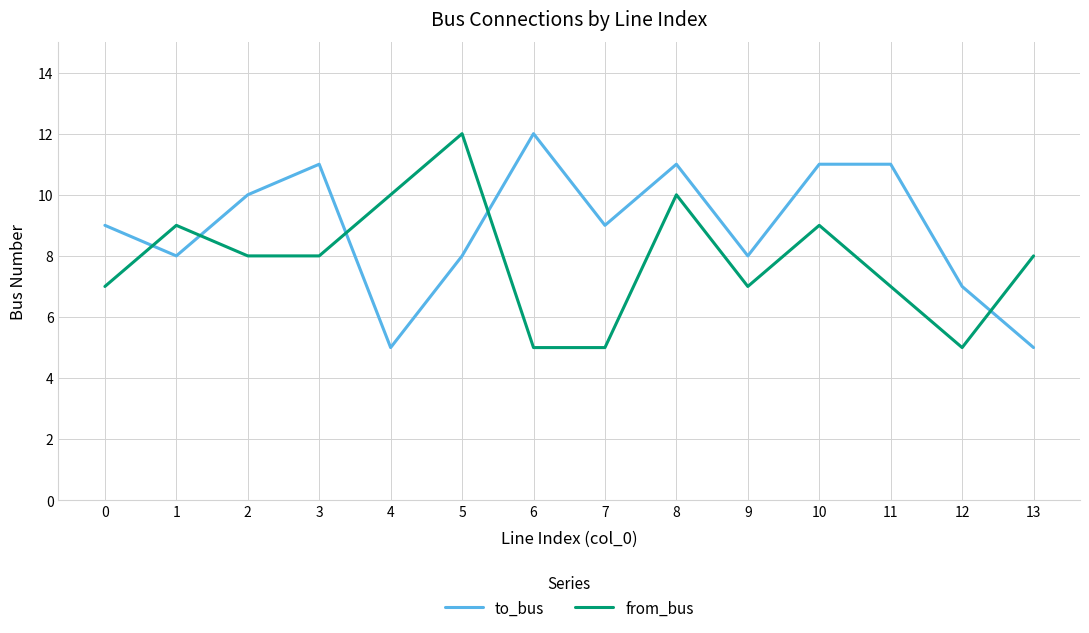

Does the chart display data point markers on the line(s)?

No